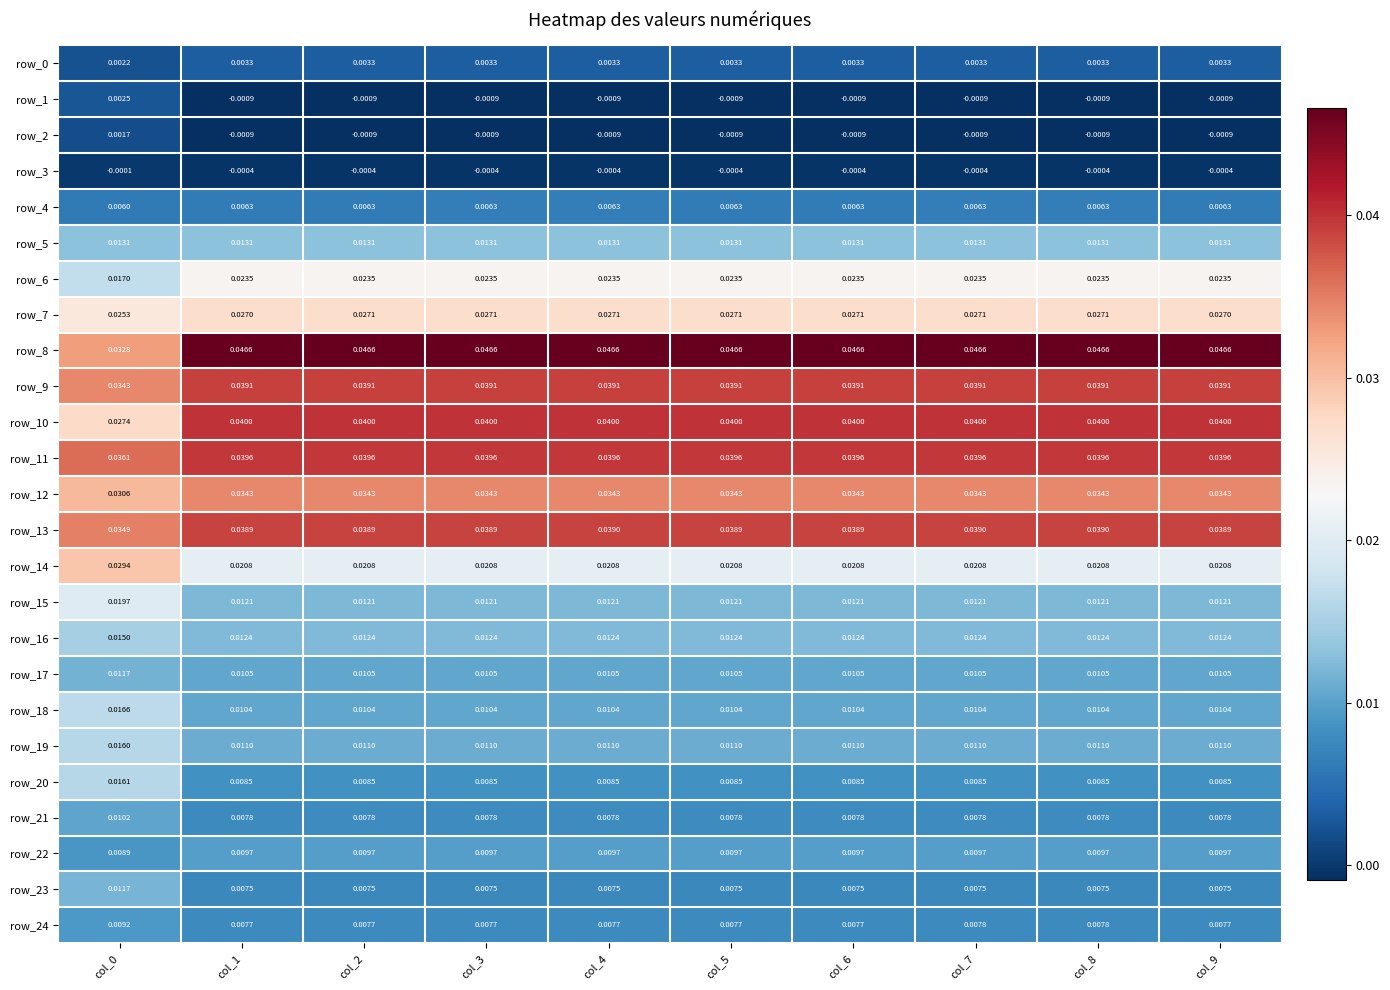

Is the value of row_21 at col_2 greater than the value of row_19 at col_0?

No